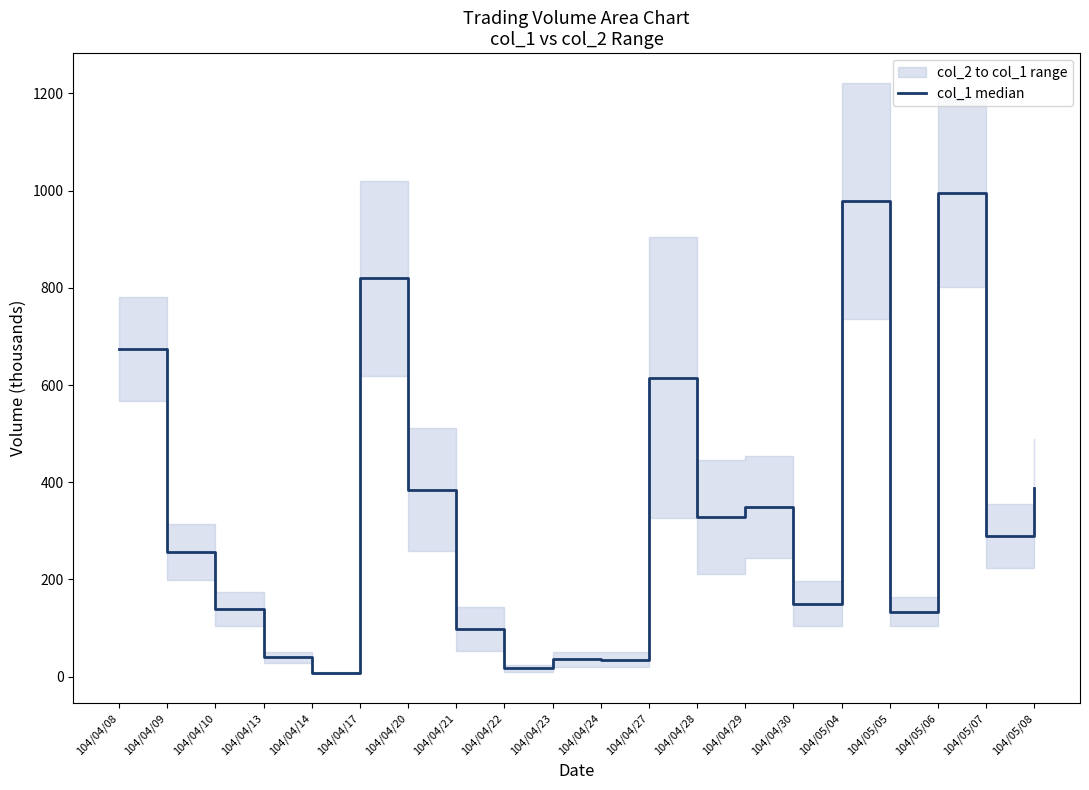

Rank the categories by value from highest to lowest.

104/05/06, 104/05/04, 104/04/17, 104/04/08, 104/04/27, 104/05/08, 104/04/20, 104/04/29, 104/04/28, 104/05/07, 104/04/09, 104/04/30, 104/04/10, 104/05/05, 104/04/21, 104/04/13, 104/04/23, 104/04/24, 104/04/22, 104/04/14